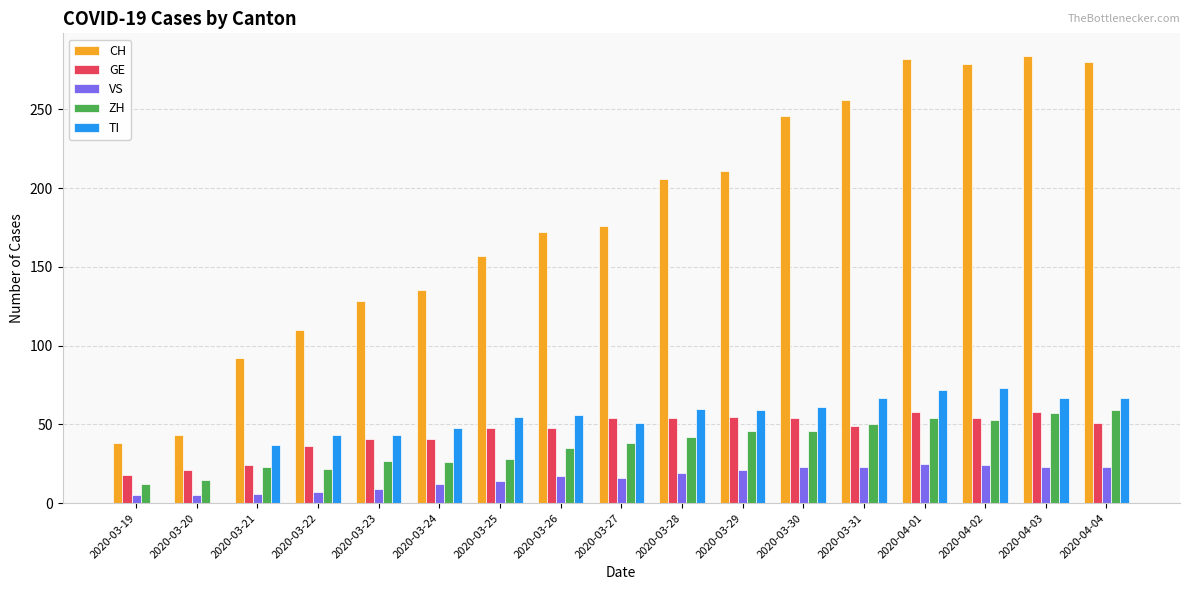

The value of CH at 2020-03-21 is 92. True or false?

True